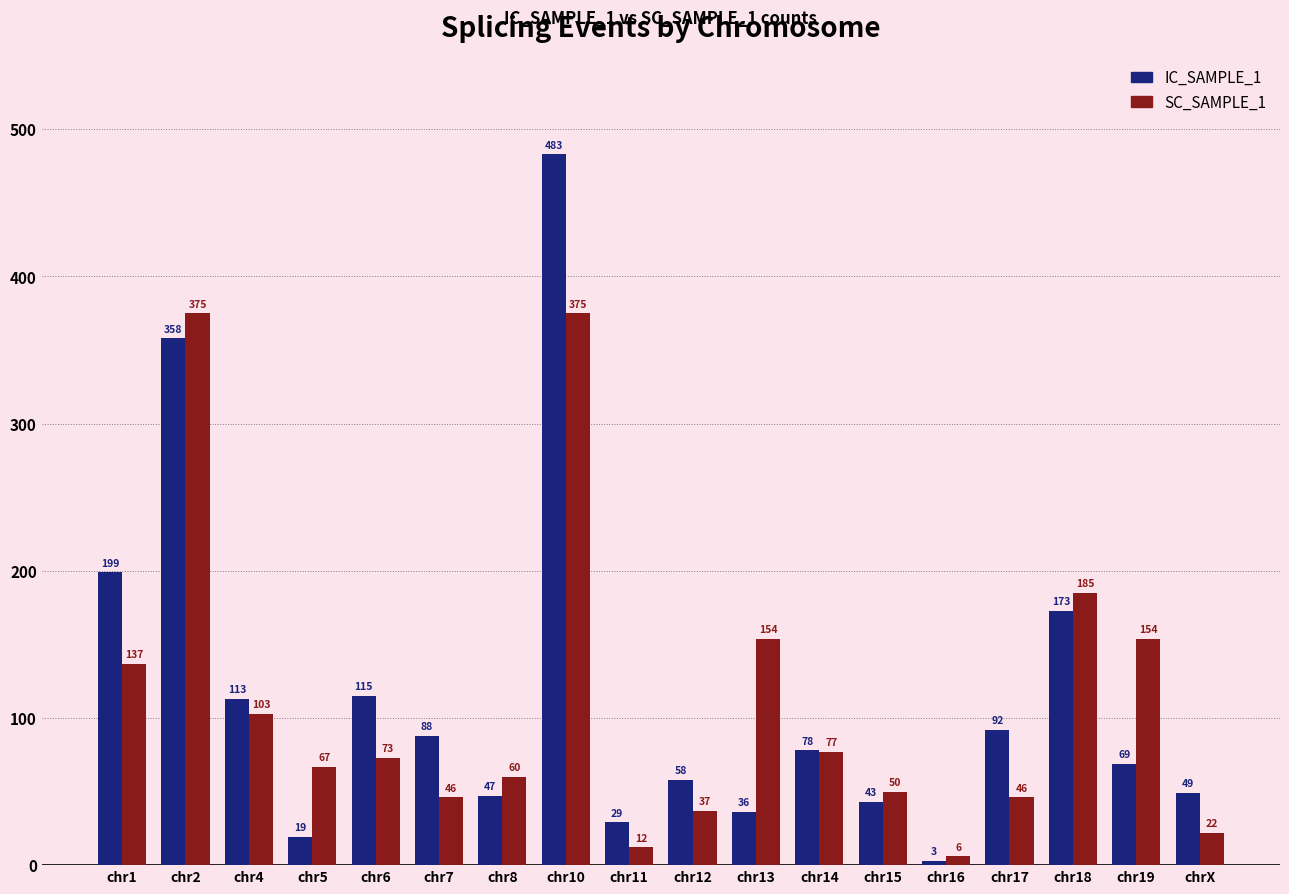

What is the lowest value of the IC_SAMPLE_1 series?

3